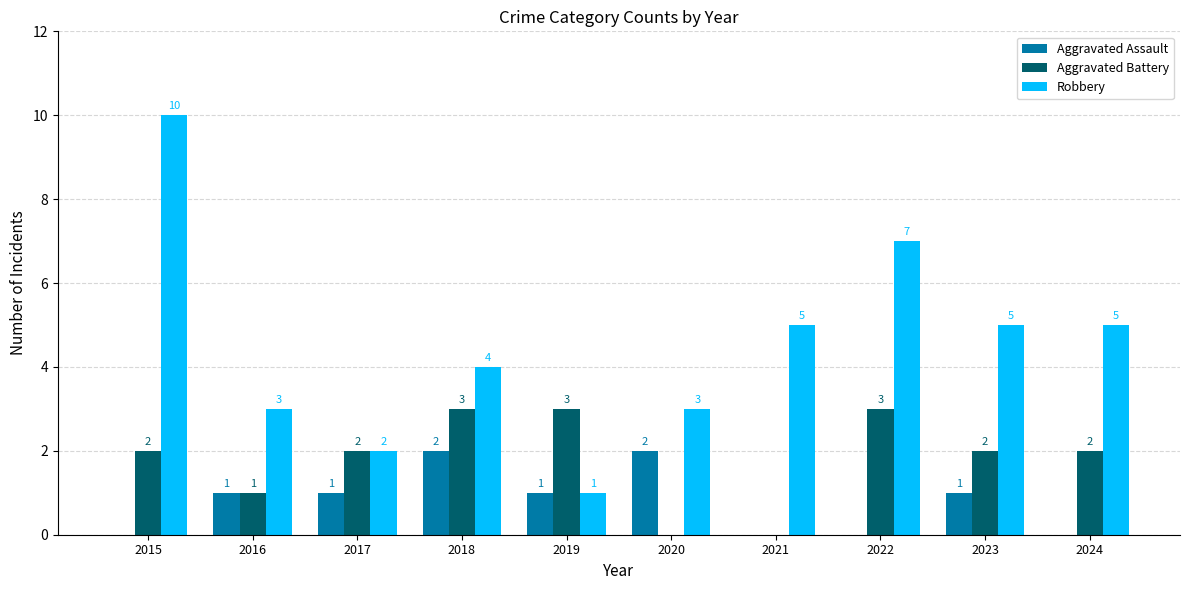

How many groups of bars are there?

10